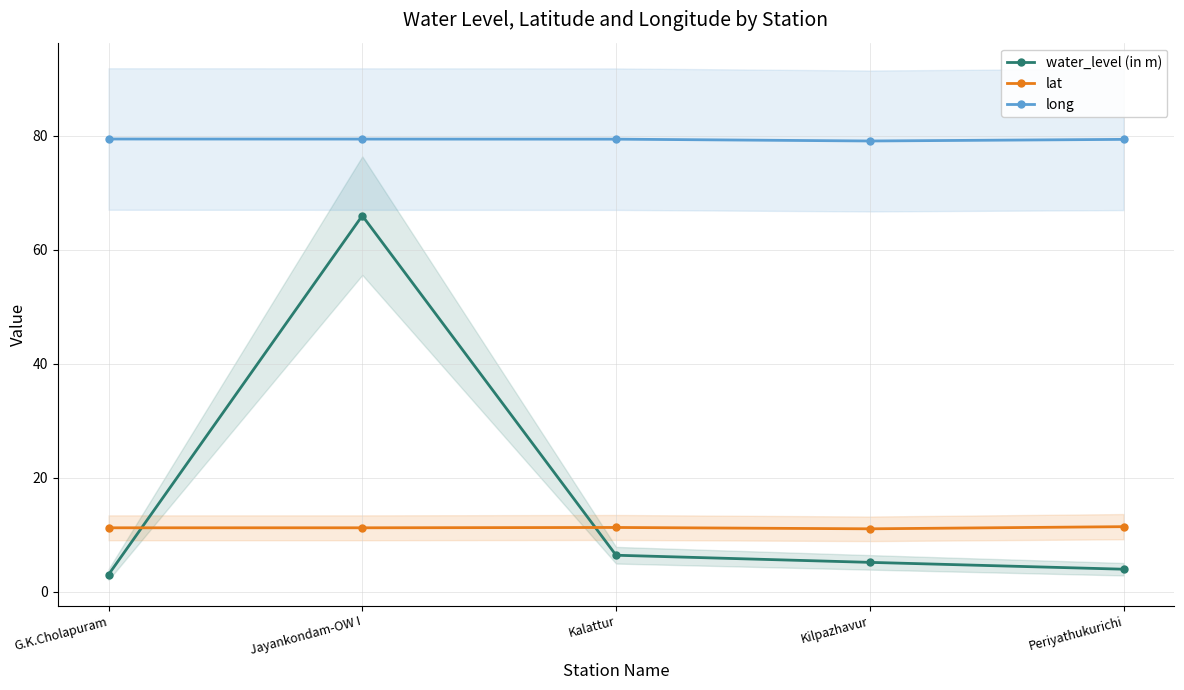

List the series in order of their peak value, lowest first.

lat, water_level (in m), long